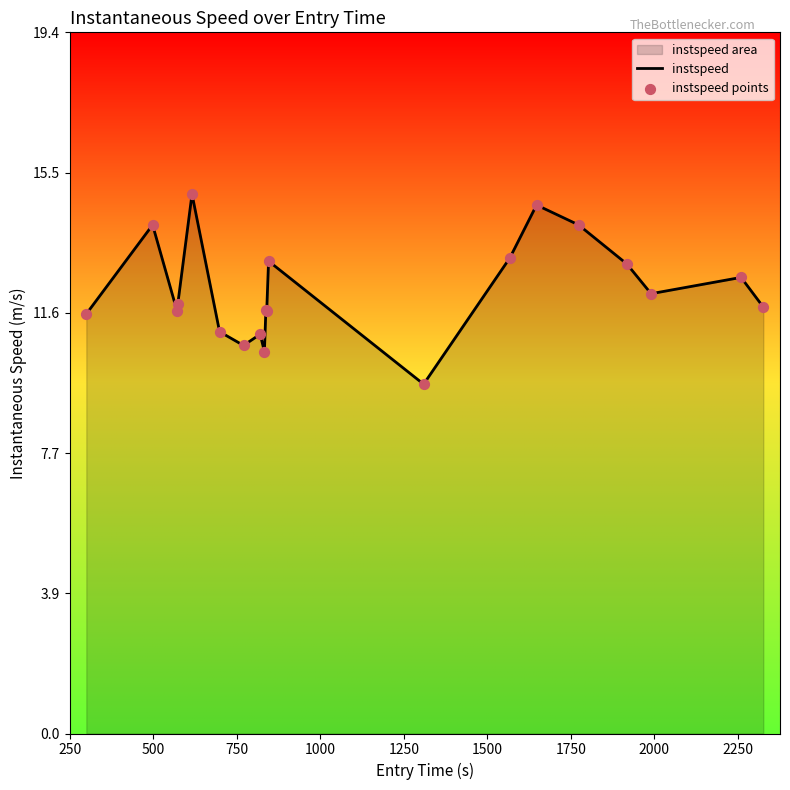

What is the greatest value displayed?

14.9